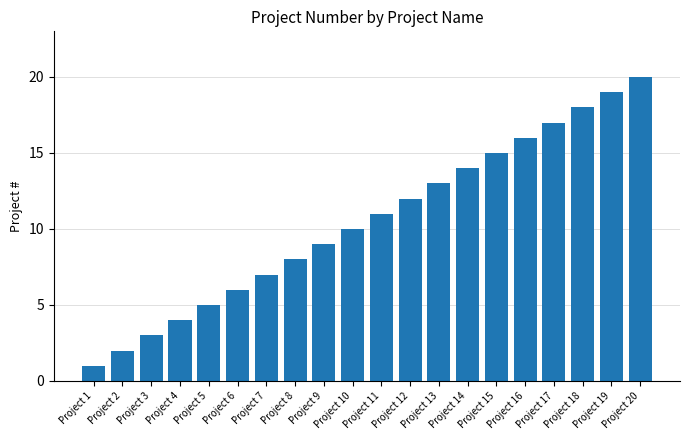

What is the maximum value shown in the chart?

20